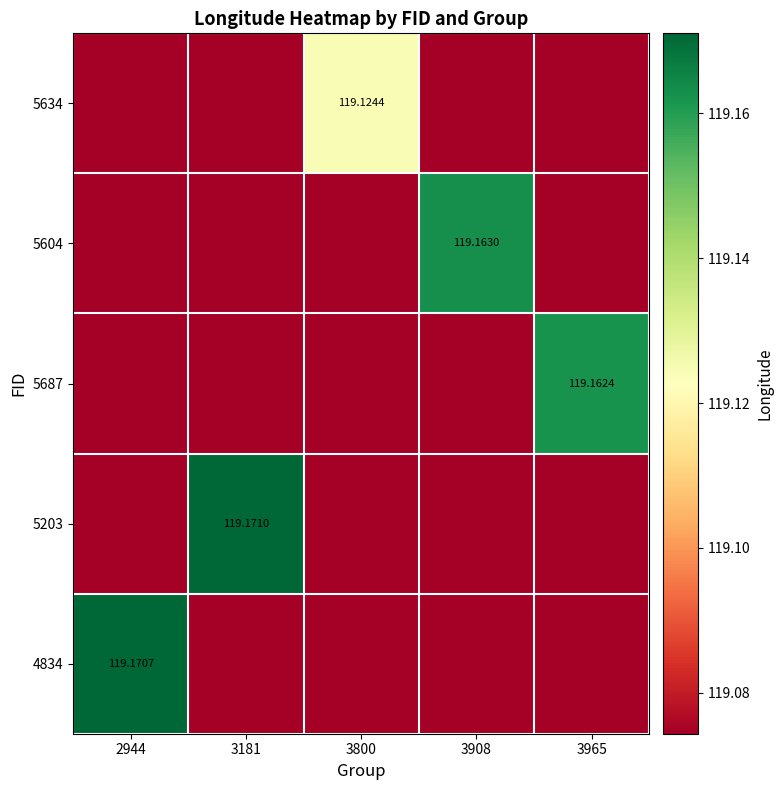

Where is 5687 nearest to the value 119?

2944